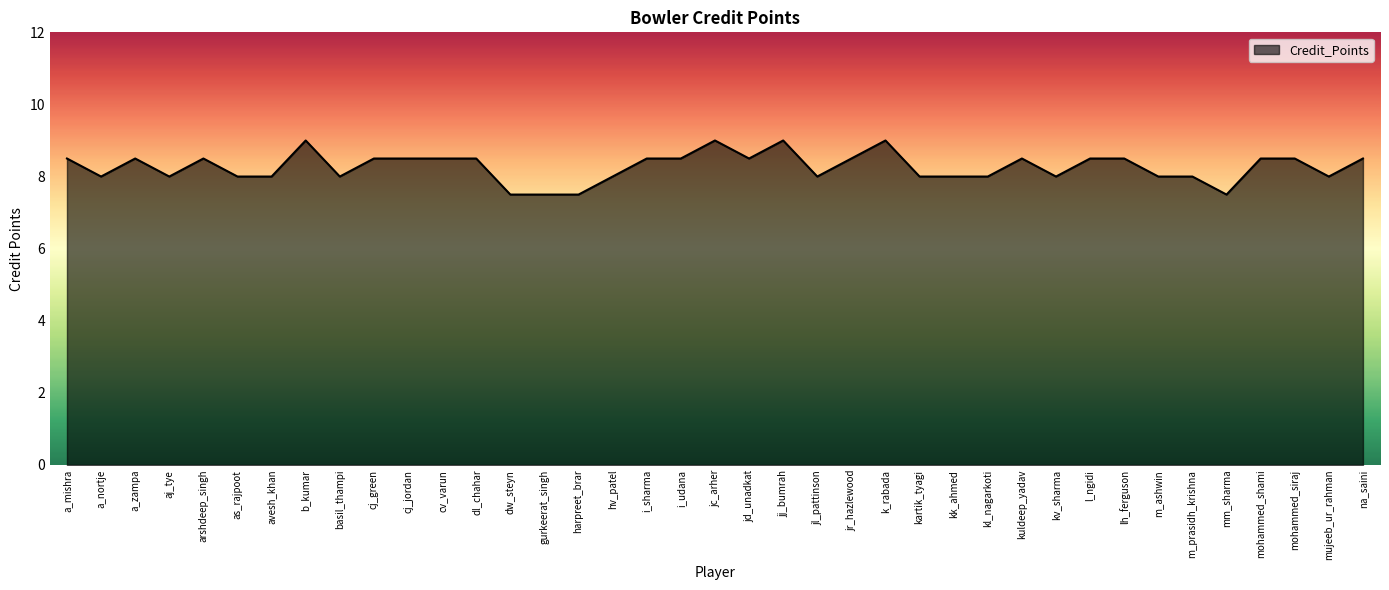

At which category does the data reach its first local peak?

a_zampa